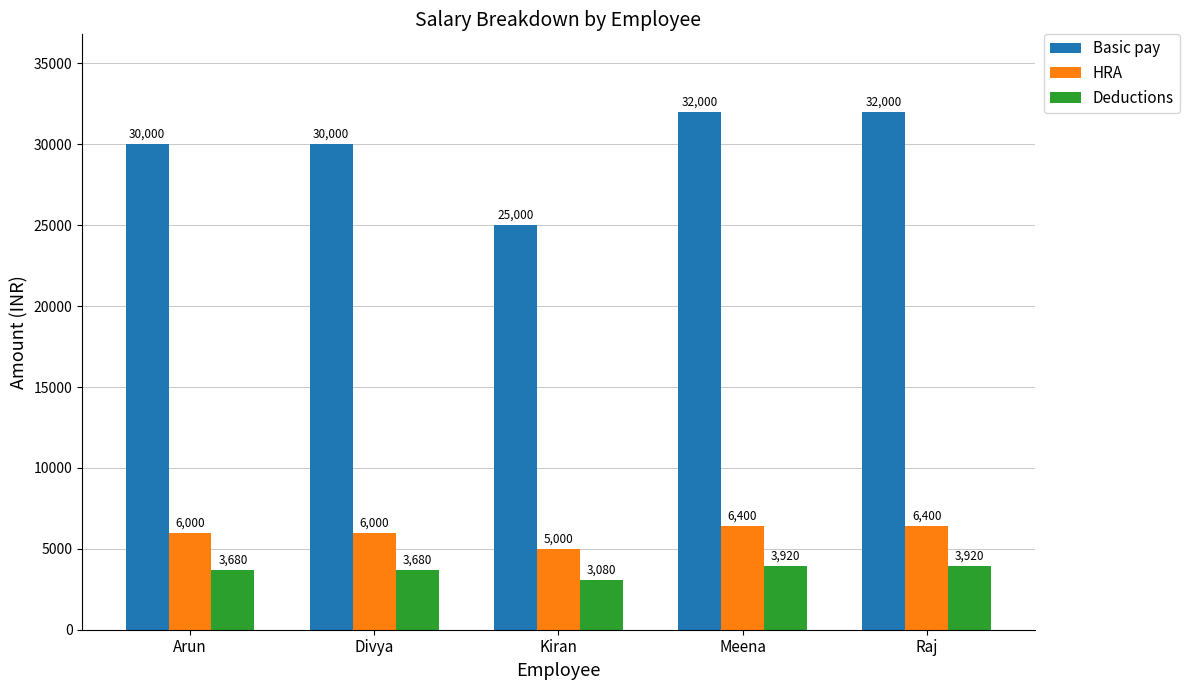

Reading left to right, extract all data points from this chart.

Basic pay: 30000	30000	25000	32000	32000
HRA: 6000	6000	5000	6400	6400
Deductions: 3680	3680	3080	3920	3920